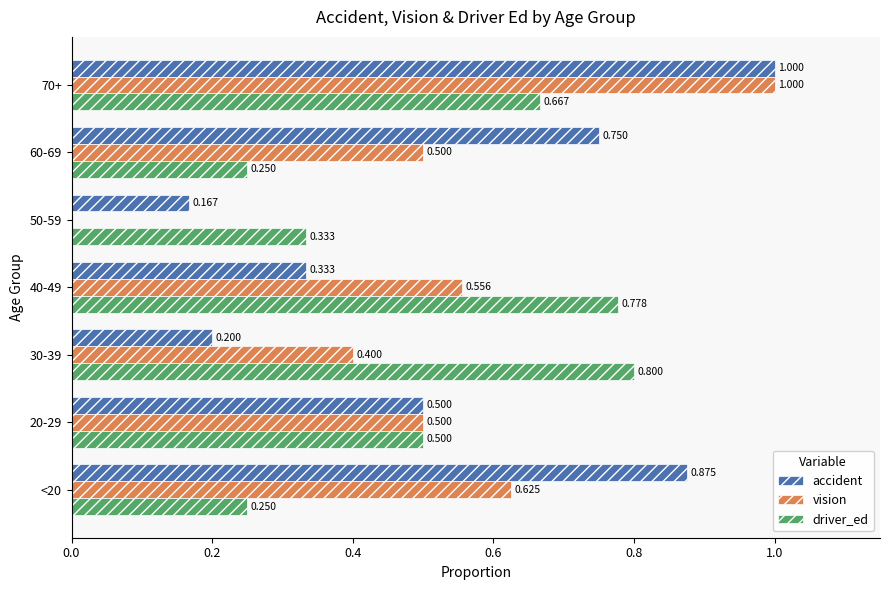

Is the value of vision at 30-39 greater than the value of accident at 70+?

No